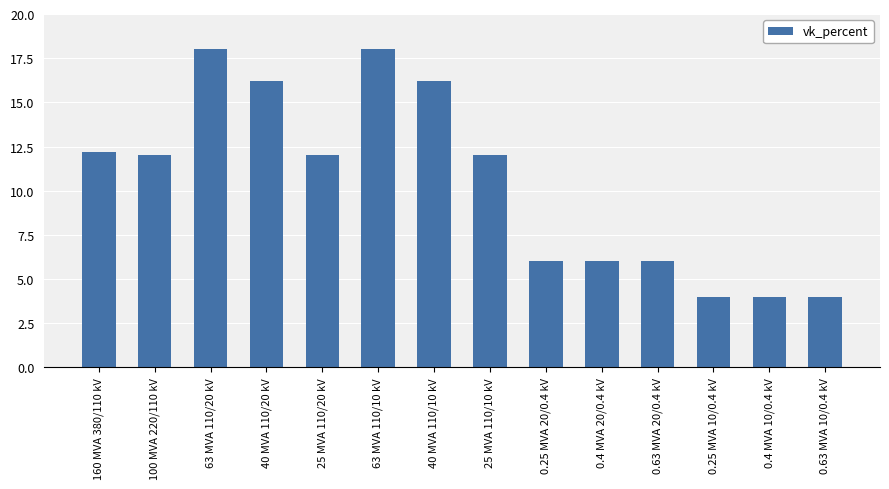

What is the difference between the values at 63 MVA 110/10 kV and 0.4 MVA 20/0.4 kV?

12.0